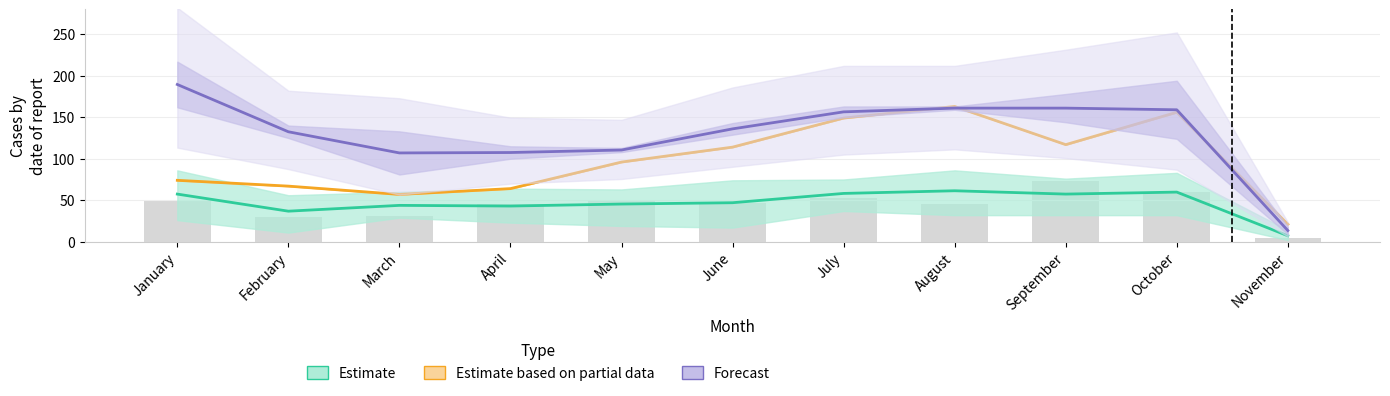

Are the bars horizontal?

No